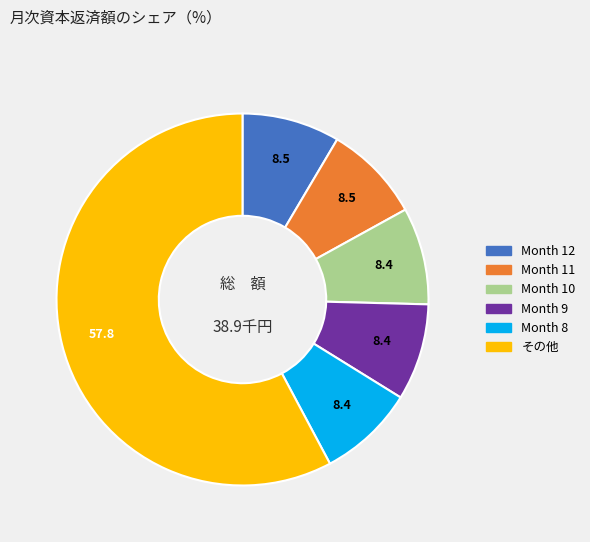

Is there any slice that represents more than half of the pie?

Yes